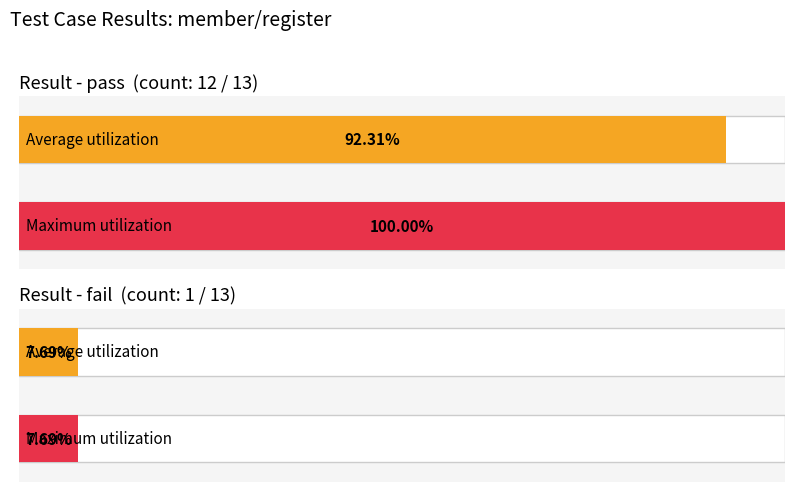

True or false: pass has a value of 12 at fail count.

True